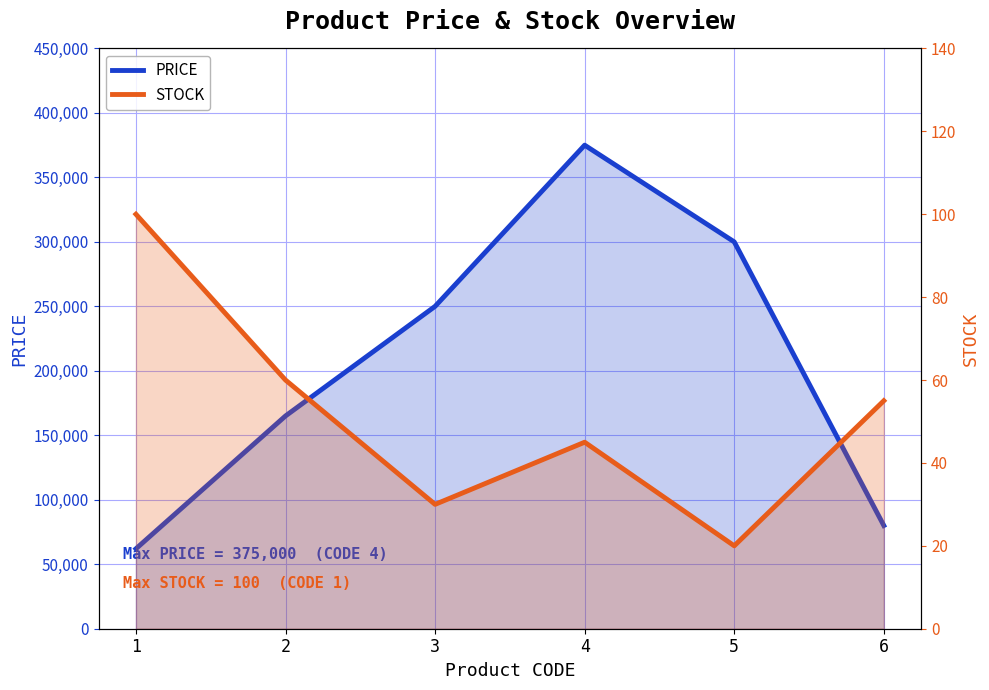

In PRICE, how many points are higher than both neighbors (excluding endpoints)?

1